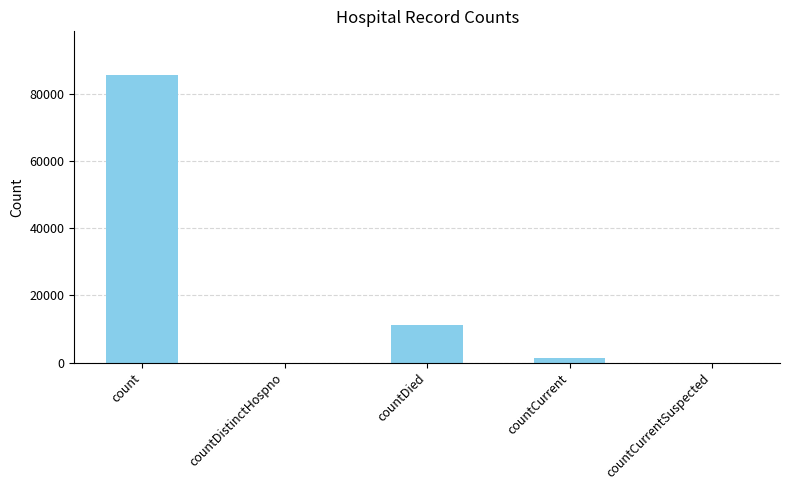

What is the change in value from count to countCurrentSuspected?

-85660